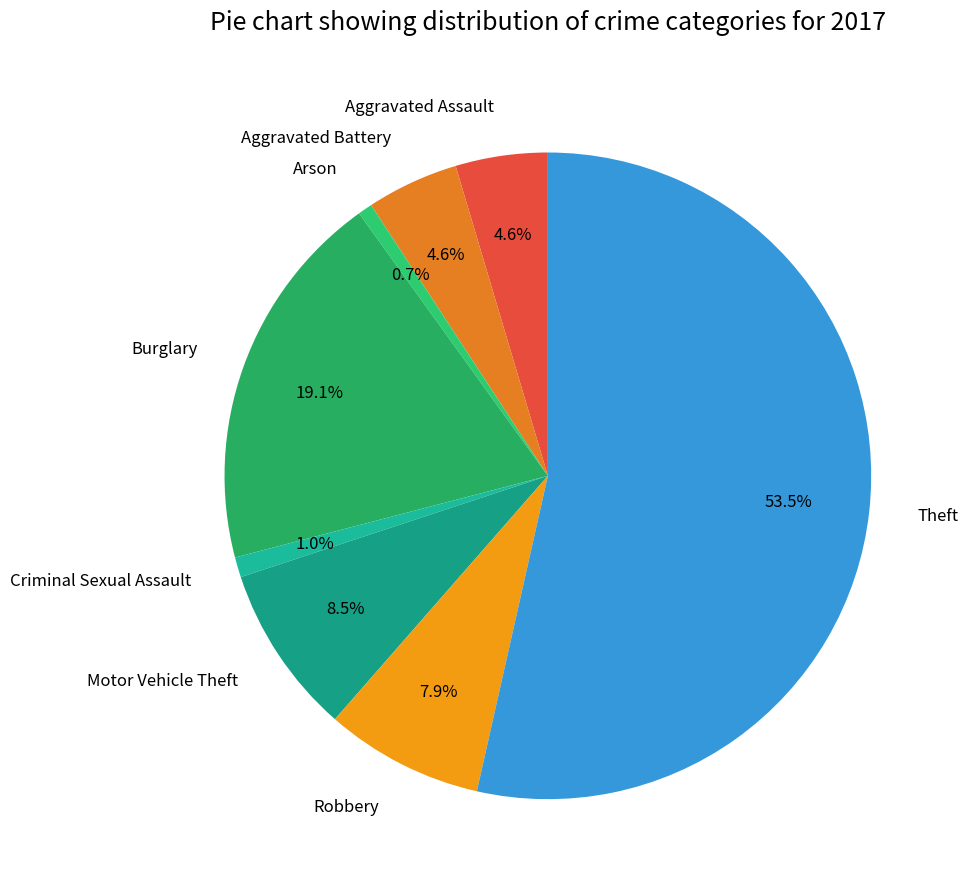

True or false: Criminal Sexual Assault accounts for 11% of the total.

False